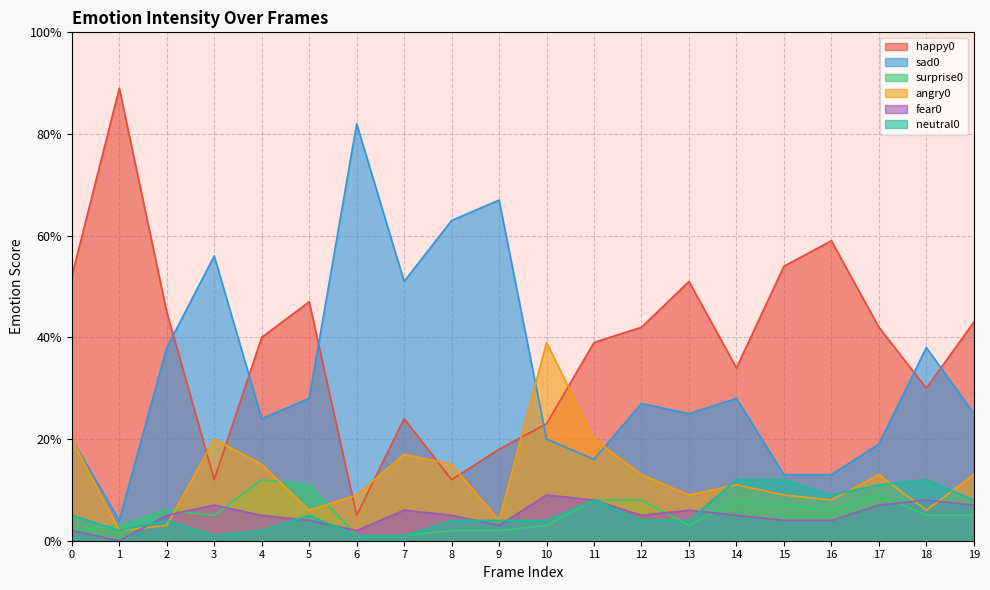

Which has a higher value, 18 or 11?

11